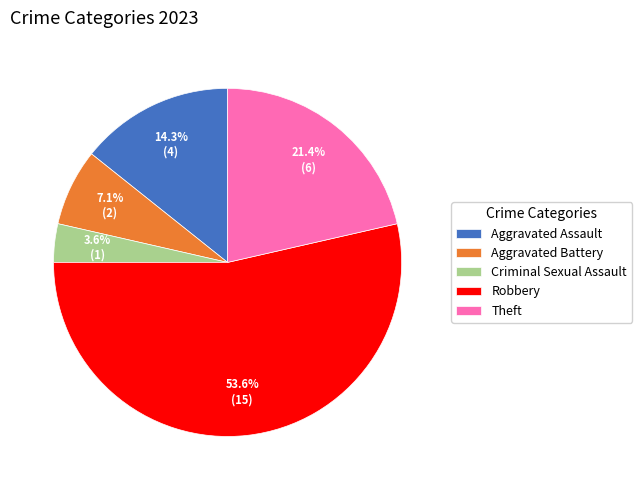

Which slice represents more than half of the pie?

Robbery